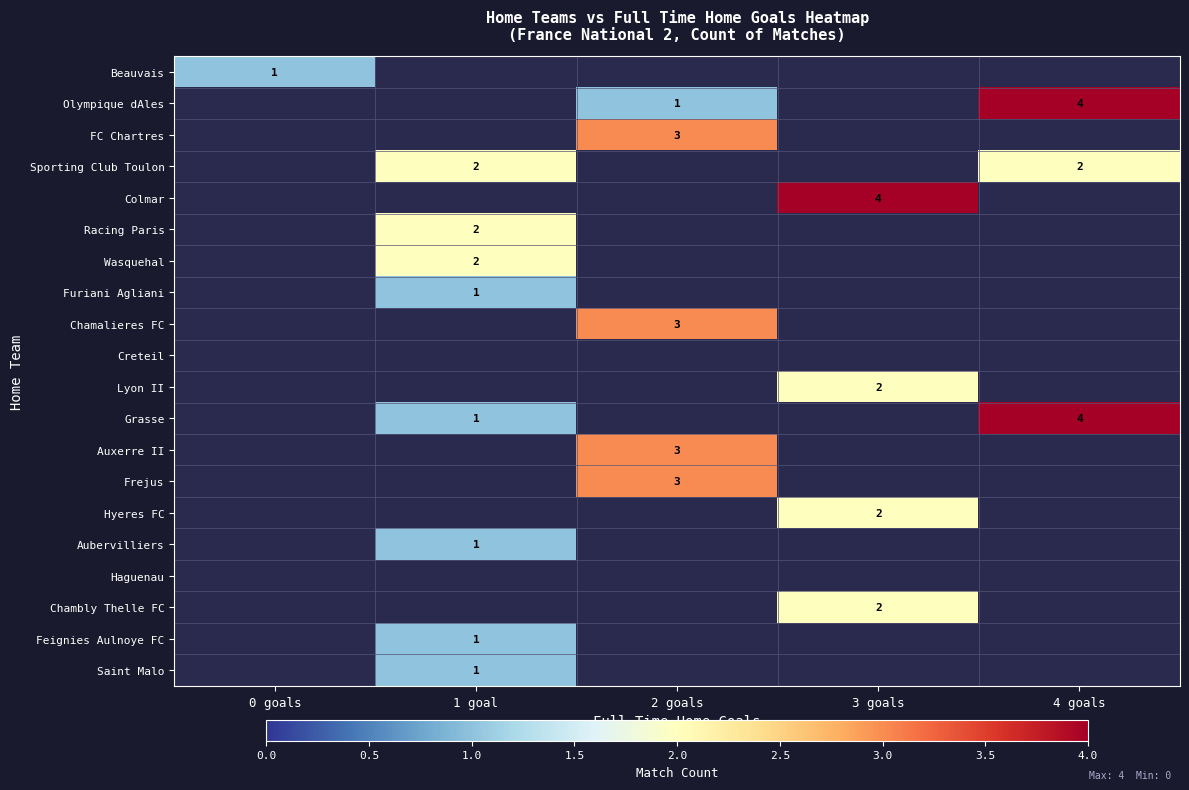

At which category does the chart reach its peak across all series?

4 goals